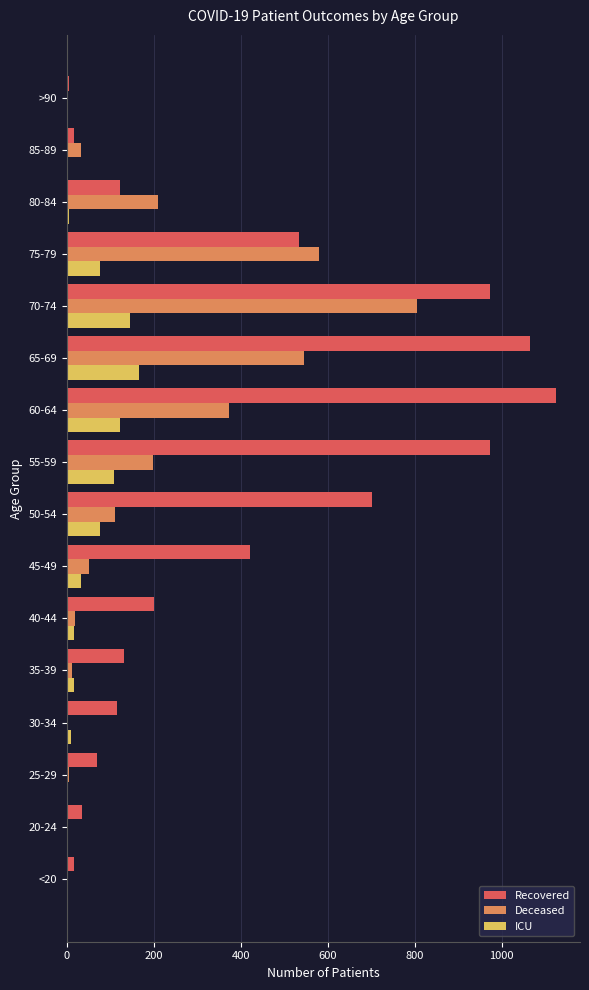

Which series has the largest total across all categories?

Recovered